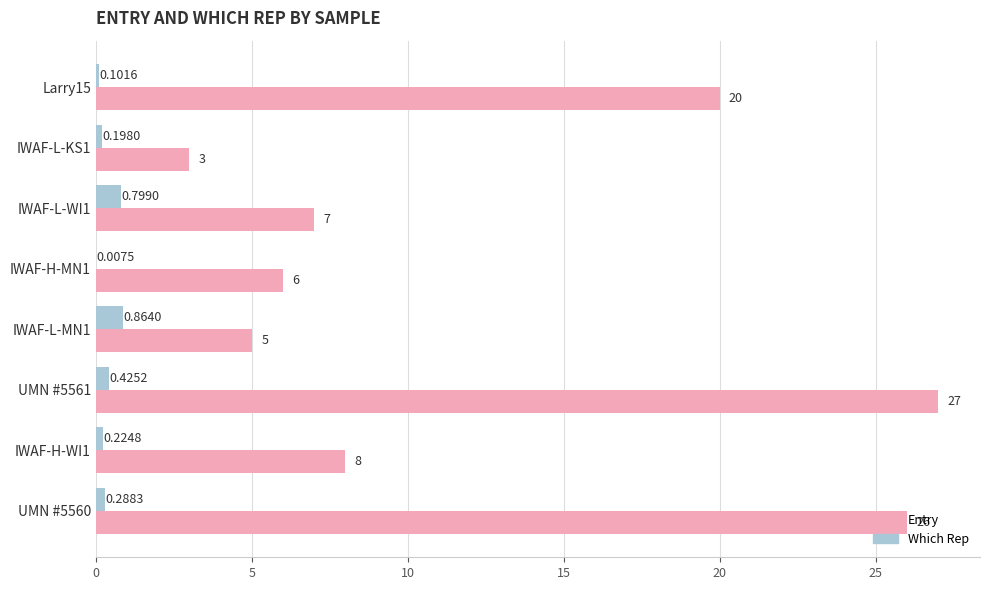

At which category is the sum across all series the highest?

UMN #5561